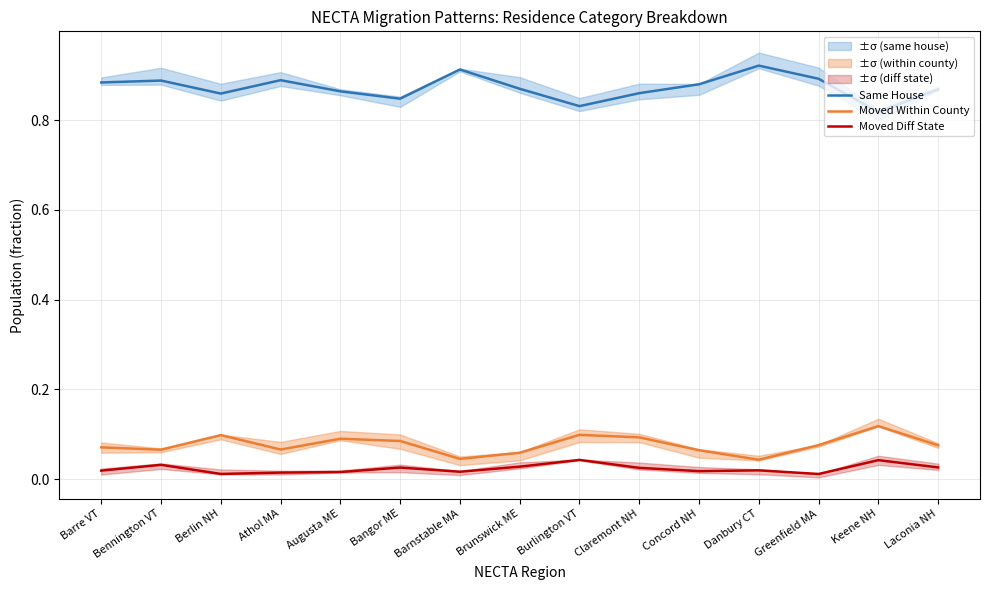

What is the label of the 13th point from the left?

Greenfield MA